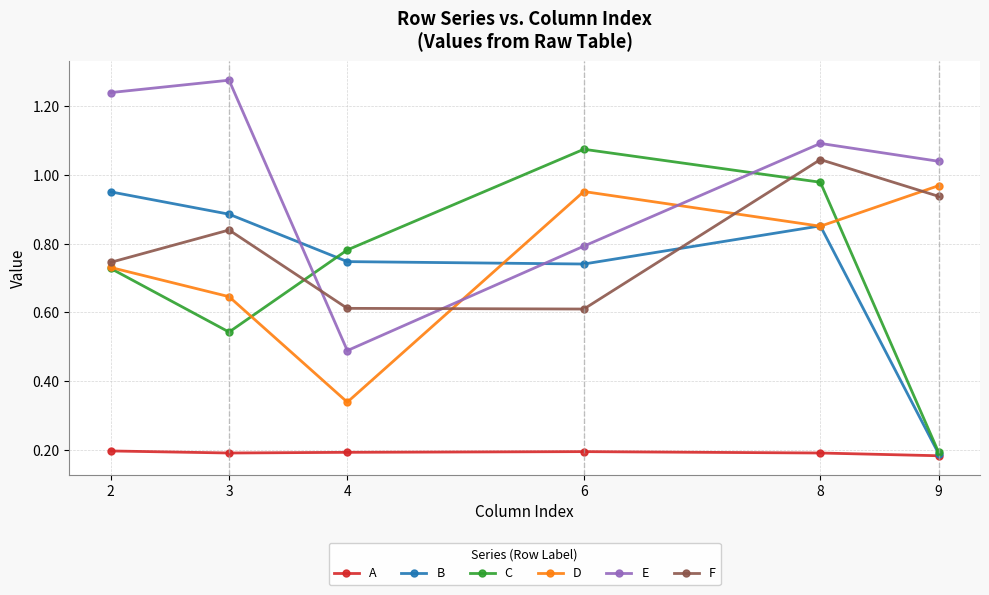

Which series changed the most between 3 and 6?

C